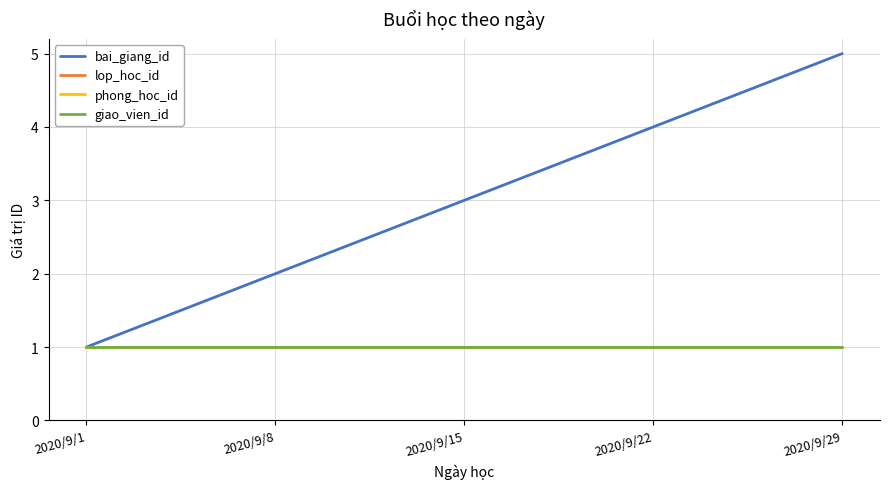

Does the chart display data point markers on the line(s)?

No